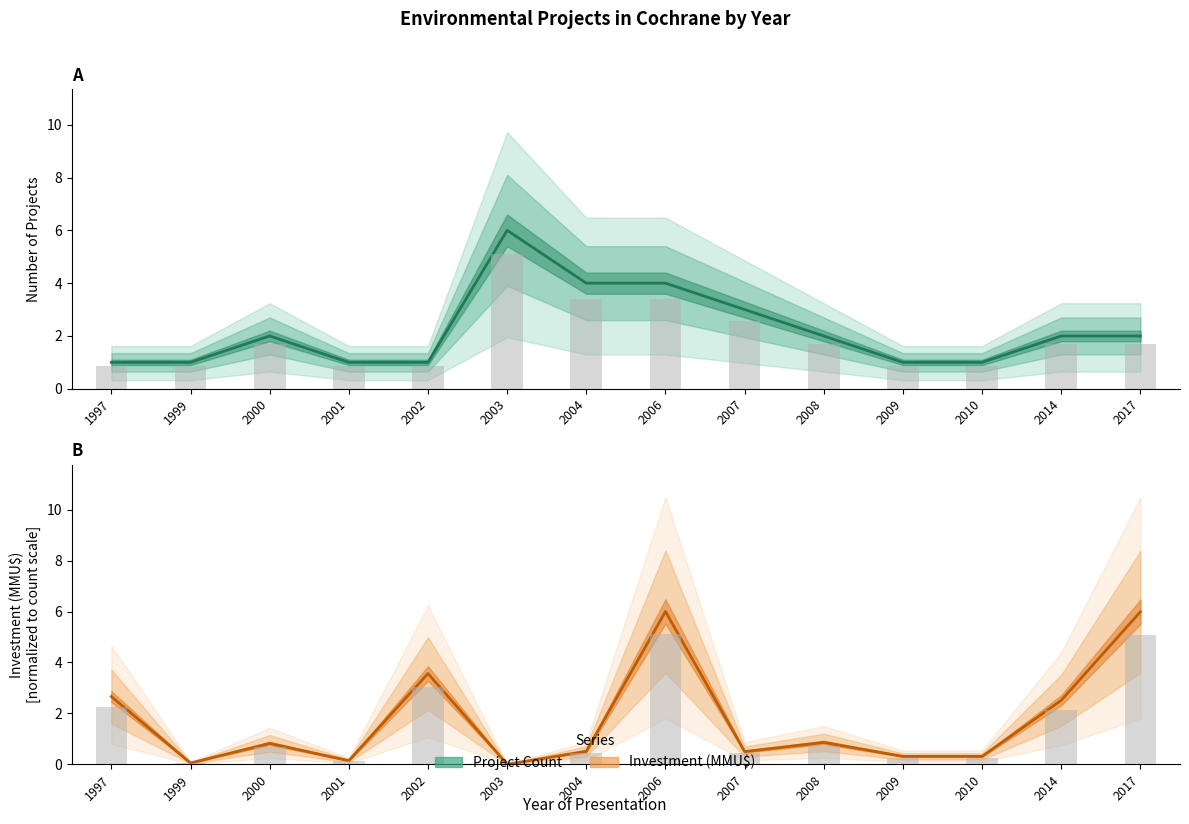

Read the Project Count value at 2010.

1.0